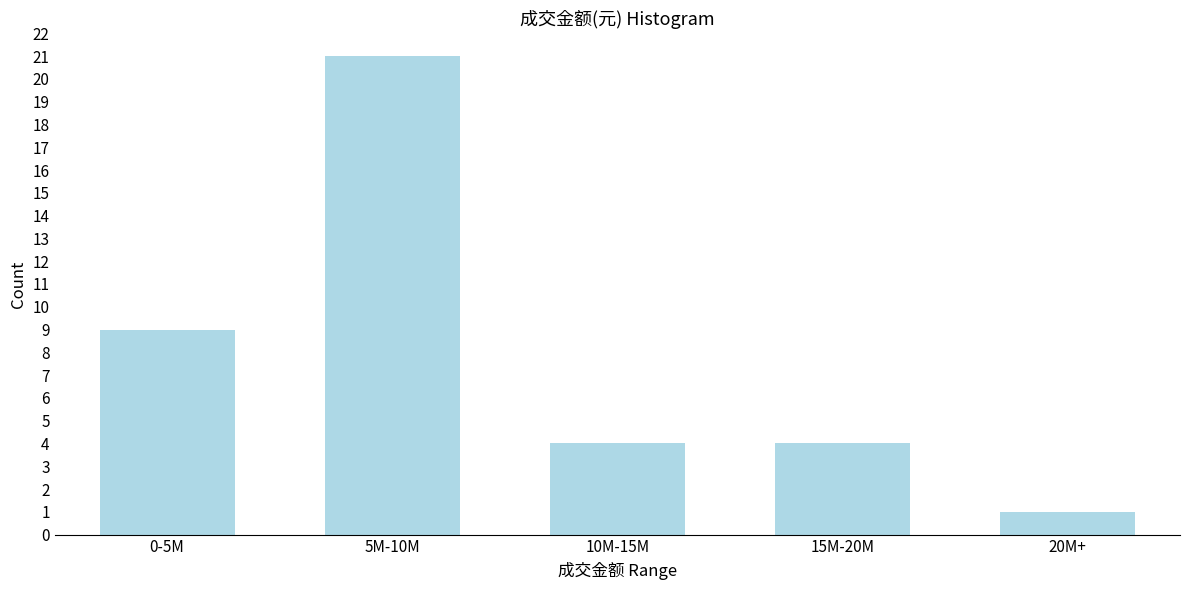

Reading left to right, extract all data points from this chart.

9	21	4	4	1